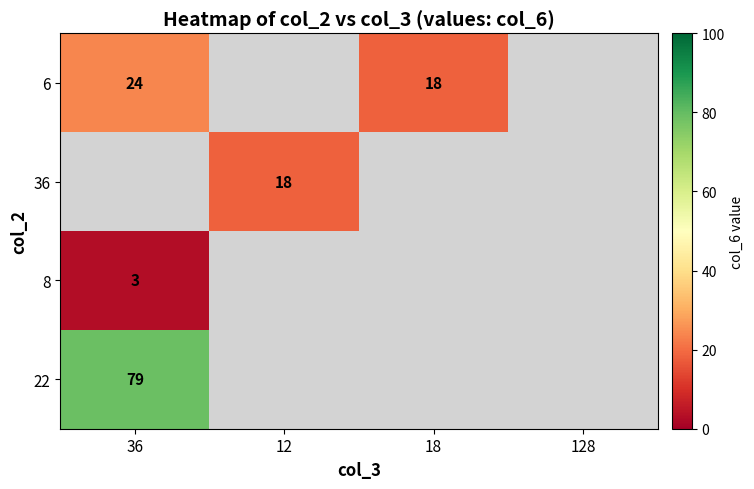

At which category does the chart reach its peak across all series?

36